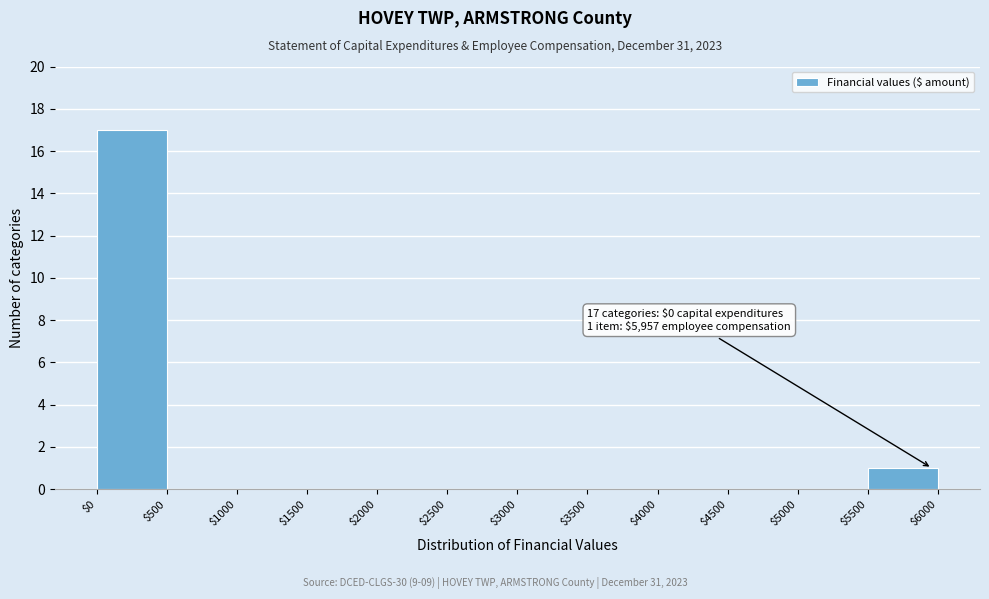

Which range on the x-axis has the tallest bar?

$0 to $500